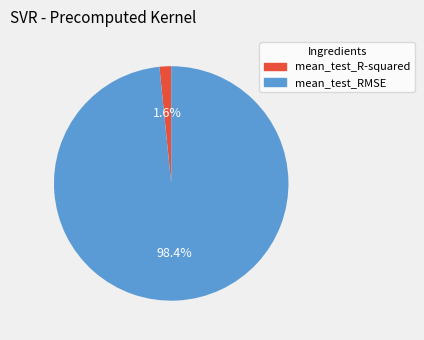

Between mean_test_RMSE and mean_test_R-squared, which is larger?

mean_test_RMSE